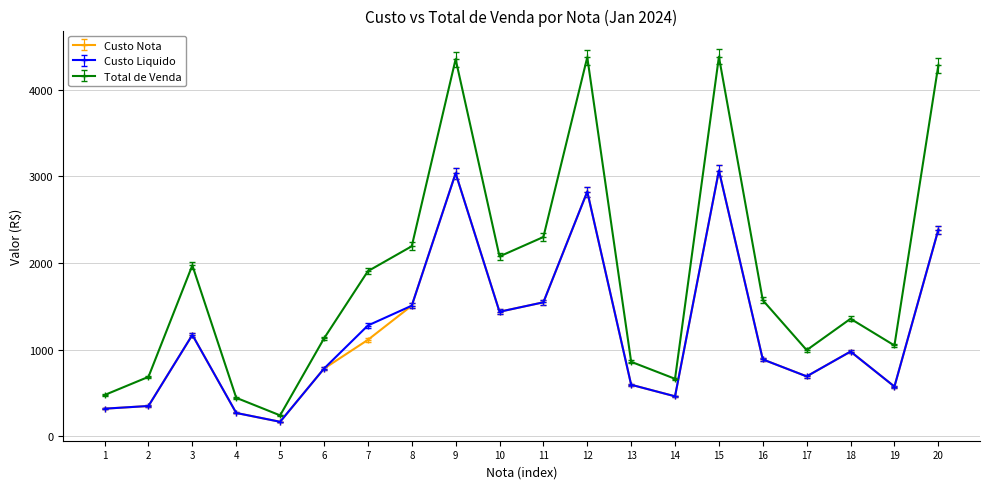

What is the smallest value displayed?

166.2